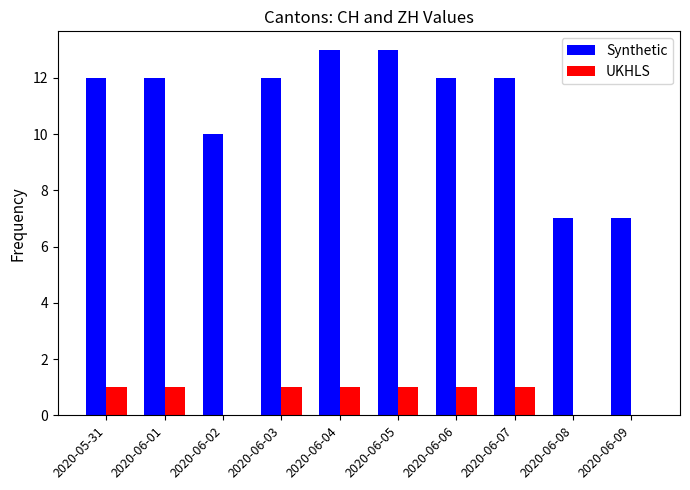

Which series has the largest total across all categories?

Synthetic